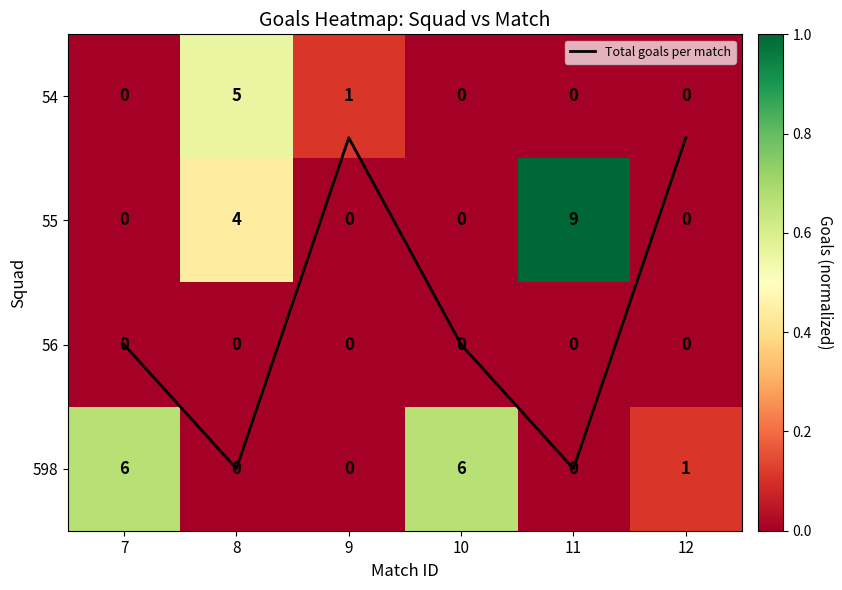

How many data points in 598 are above 0?

3